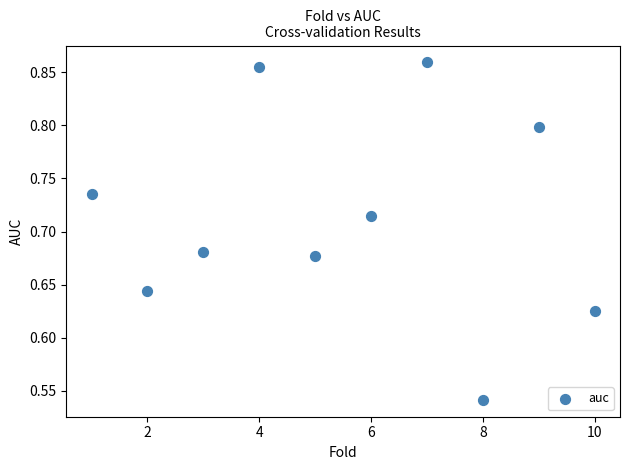

What is the average X value?

5.5